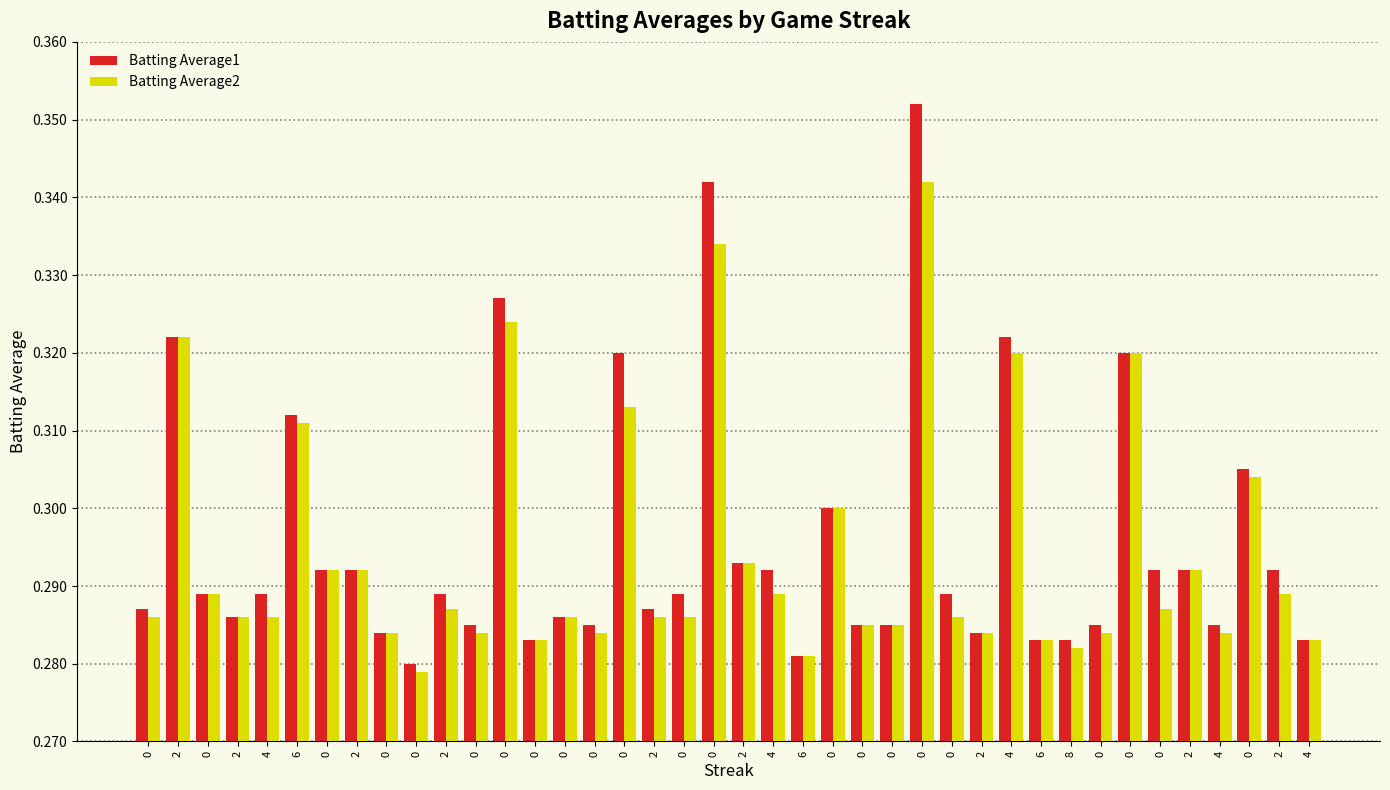

What is the difference between the second highest and second lowest values in the Batting Average2 series?

0.1